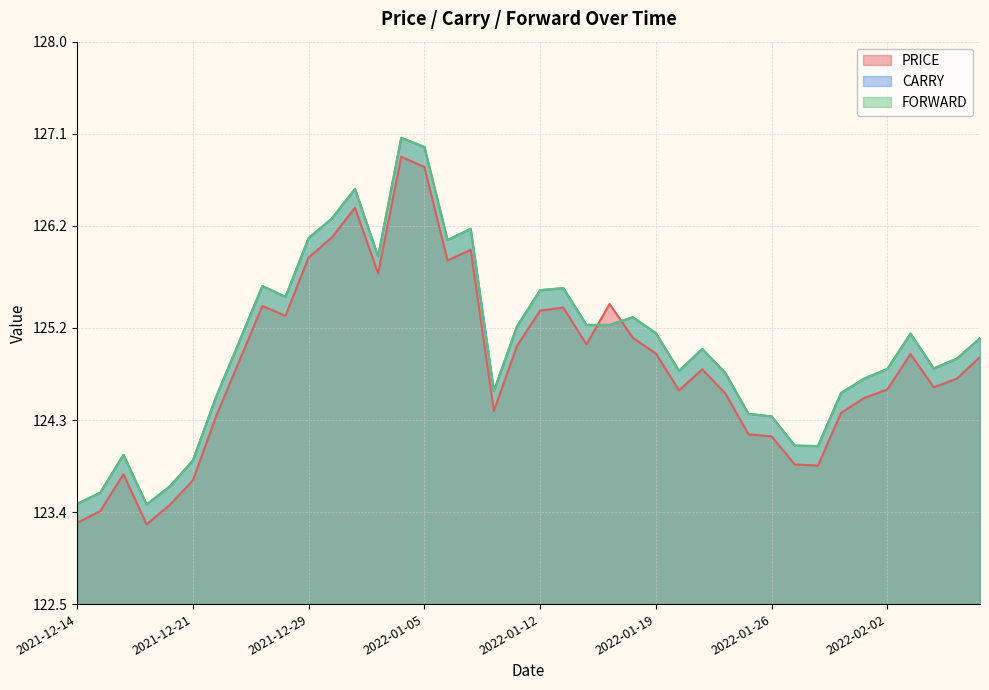

In PRICE, how many points are higher than both neighbors (excluding endpoints)?

9